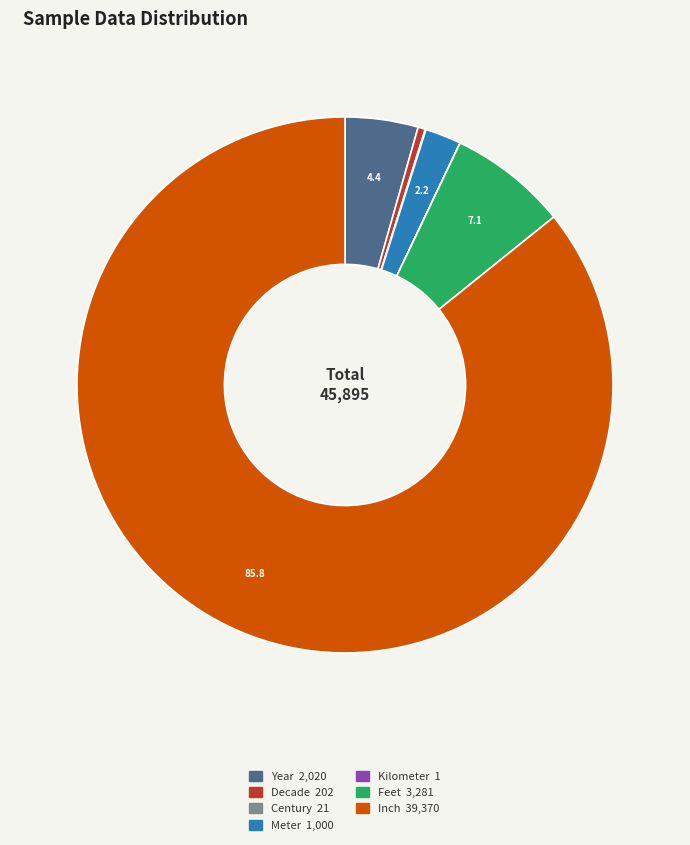

Do Meter and Feet together represent more than half of the pie?

No